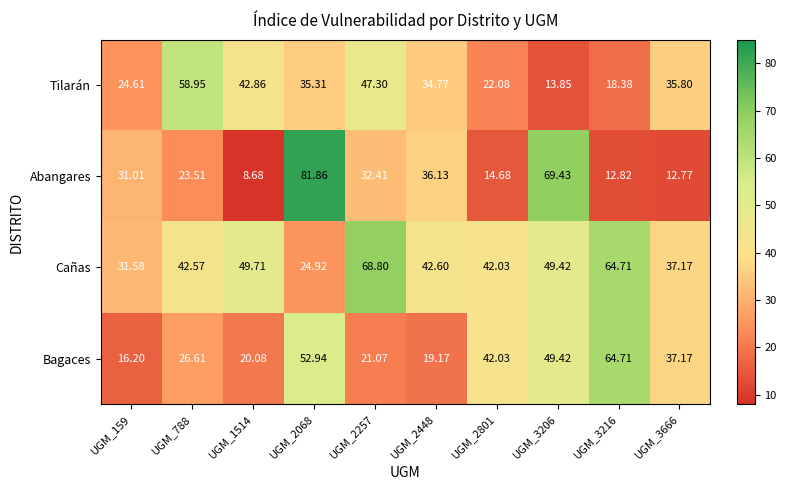

Which series has the largest range (max minus min)?

Abangares